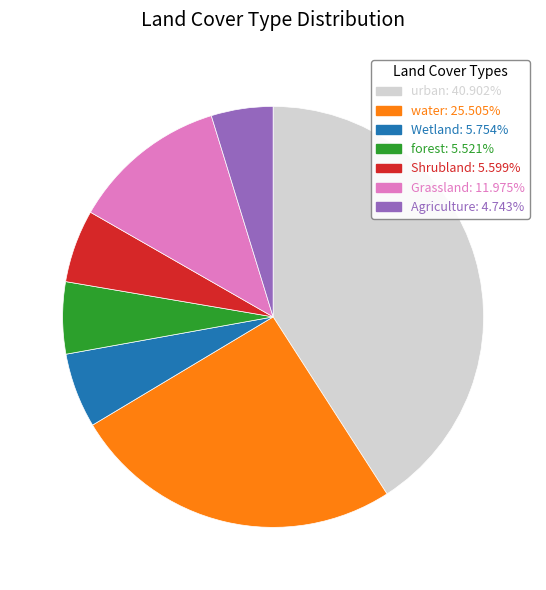

Does any single category account for the majority?

No